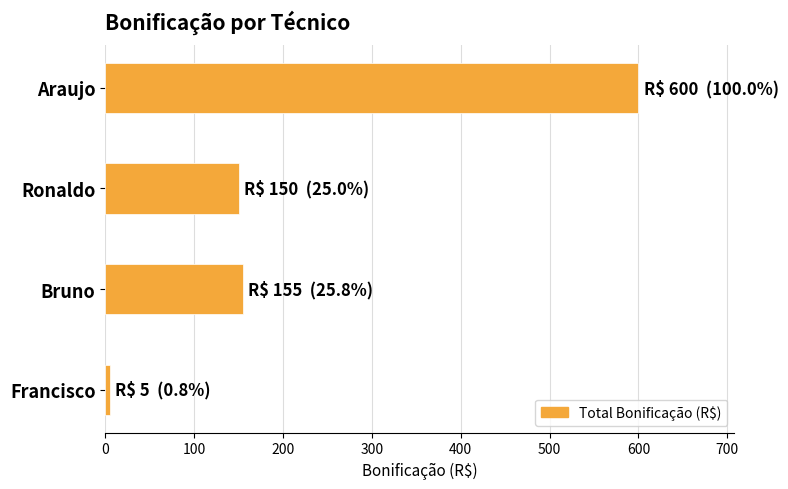

The value at Araujo is 600. True or false?

True